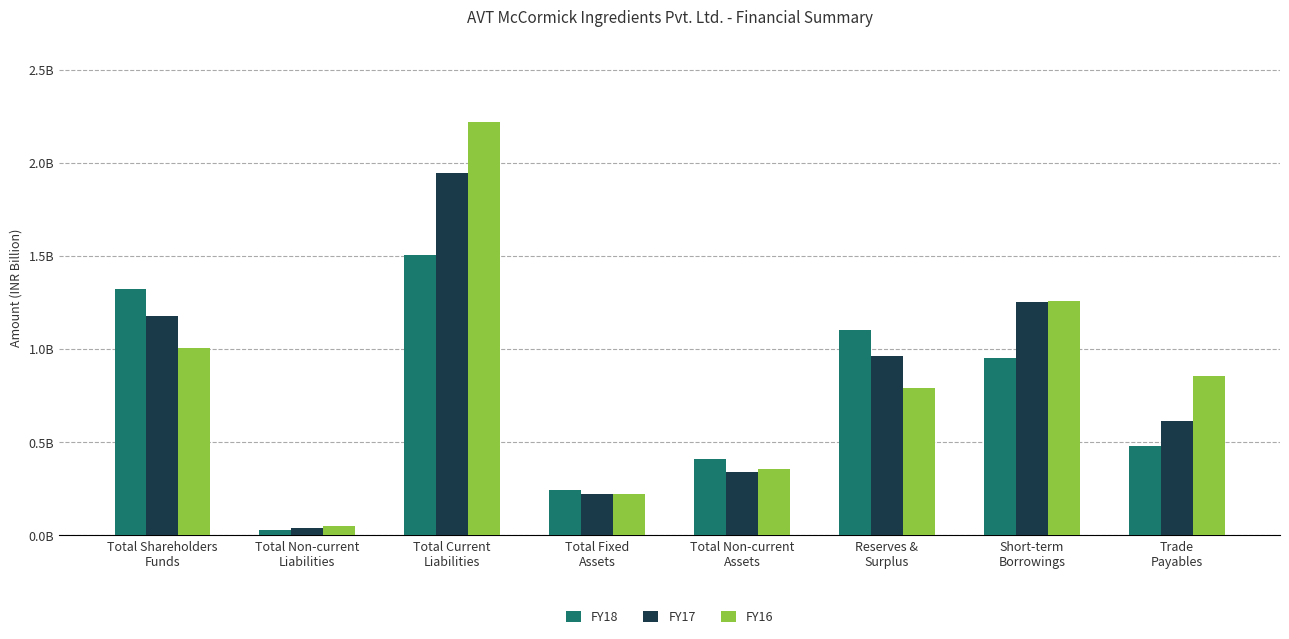

Which label corresponds to the smallest value in the chart?

Total Non-current
Liabilities